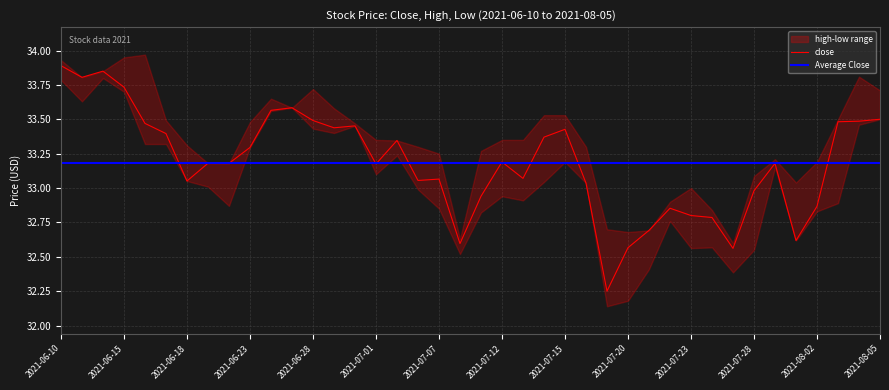

How many values in the close series exceed 33?

28